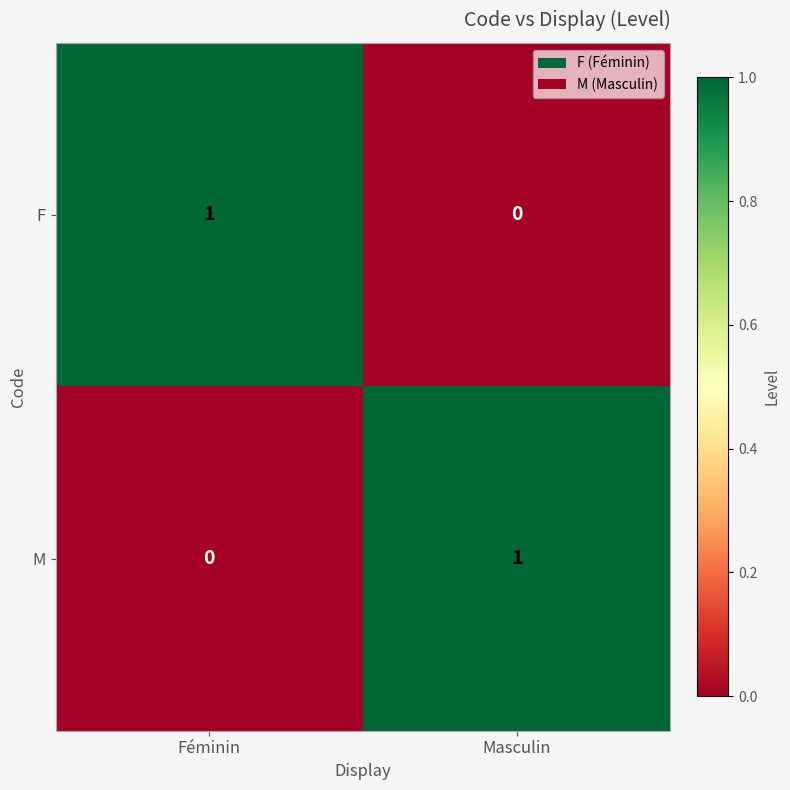

The value of M at Féminin is 1. True or false?

False